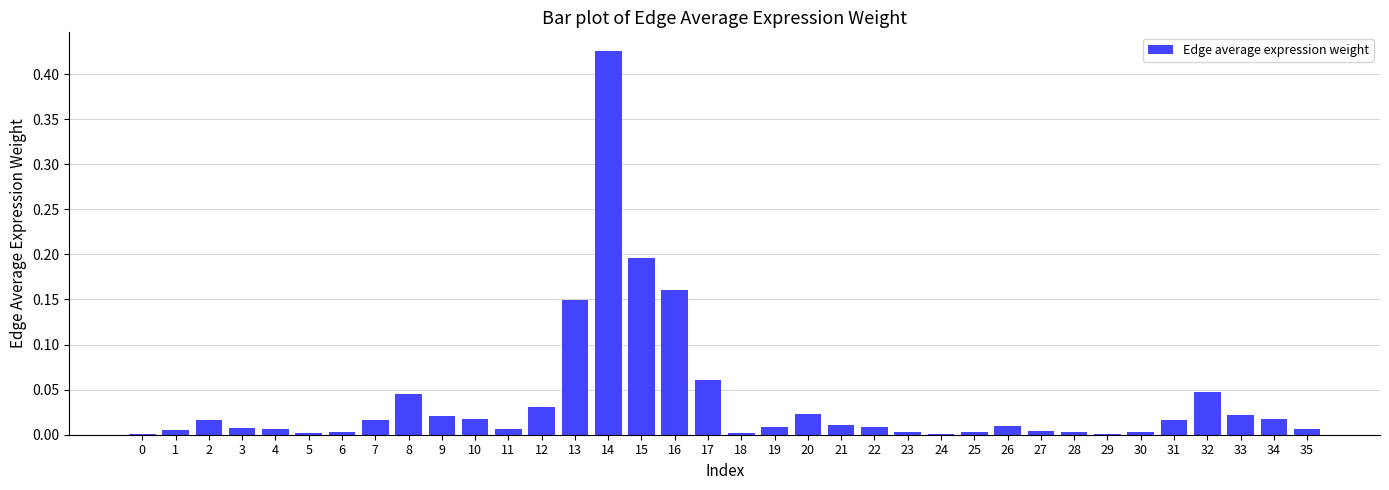

Which category has the highest value across all series?

14